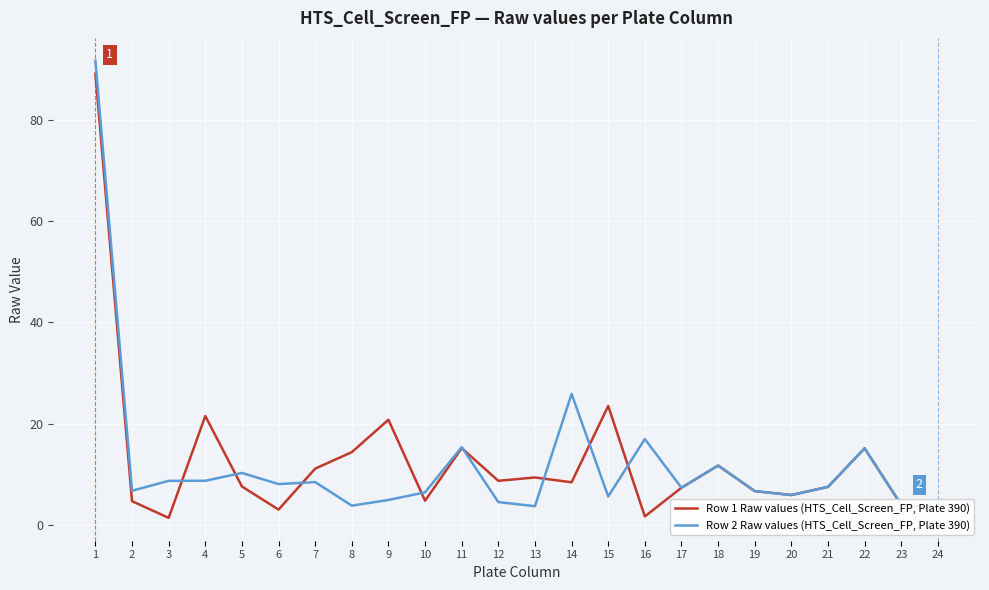

List the labels in order of Row 1 Raw values (HTS_Cell_Screen_FP, Plate 390) value, smallest first.

3, 16, 6, 24, 23, 2, 10, 20, 19, 17, 21, 5, 14, 12, 13, 7, 18, 8, 22, 11, 9, 4, 15, 1